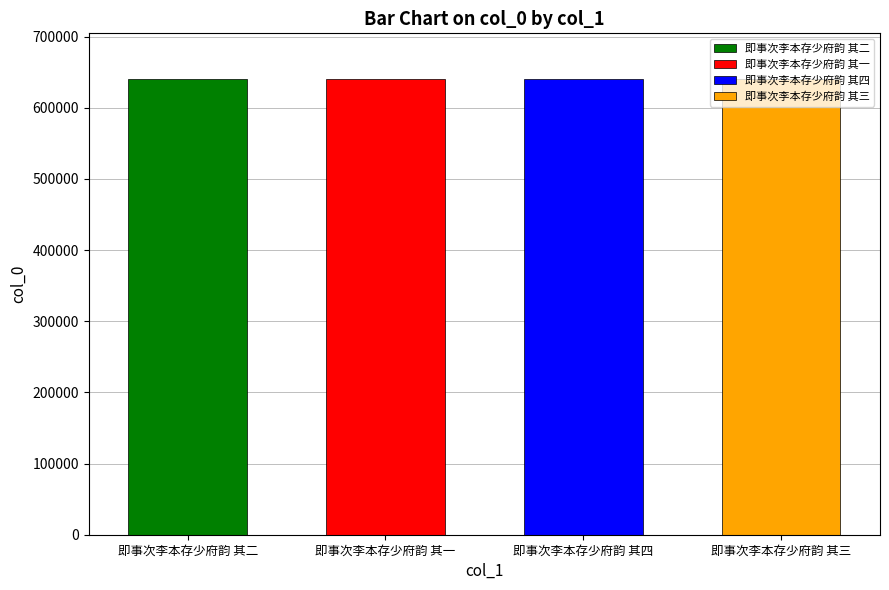

Which has a higher value, 即事次李本存少府韵 其二 or 即事次李本存少府韵 其三?

即事次李本存少府韵 其三